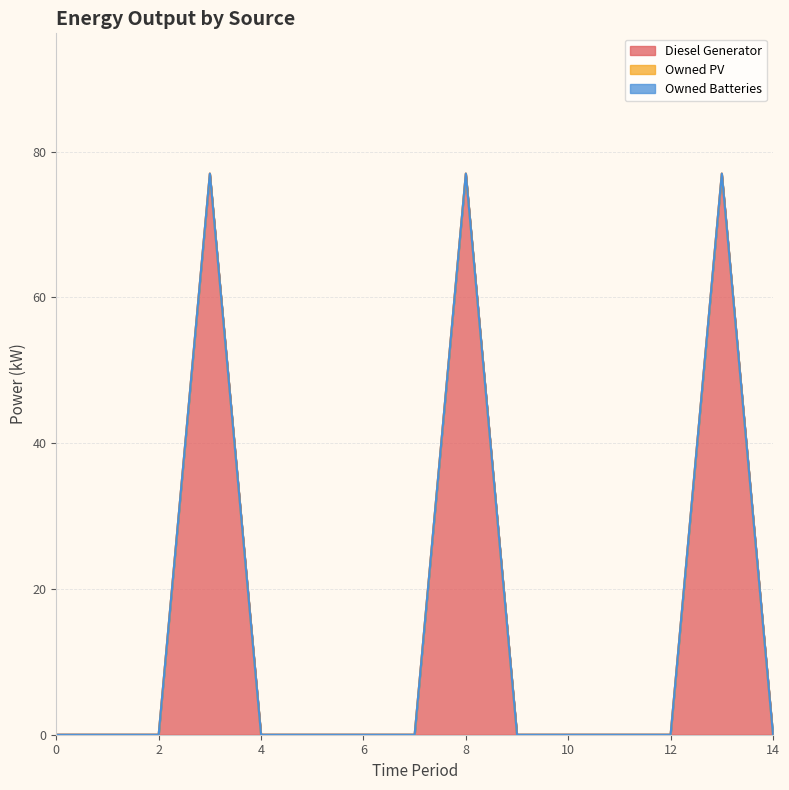

Which series has the largest range (max minus min)?

Diesel Generator